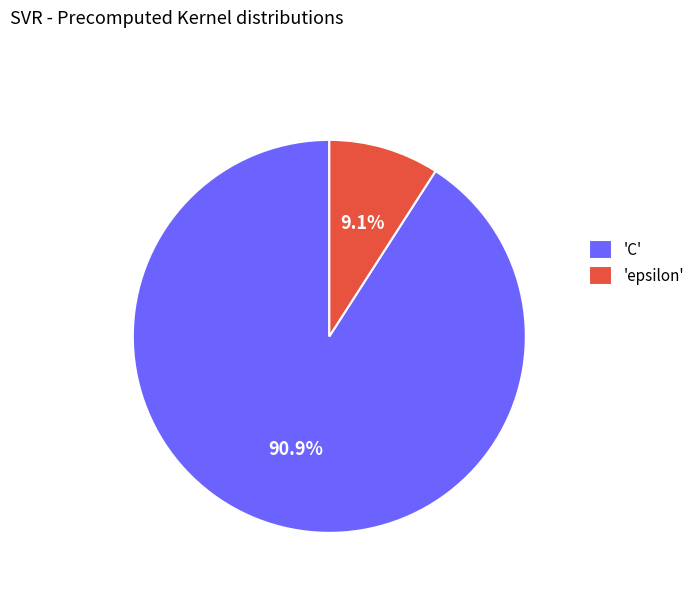

To the nearest percent, what is the average slice percentage?

50%